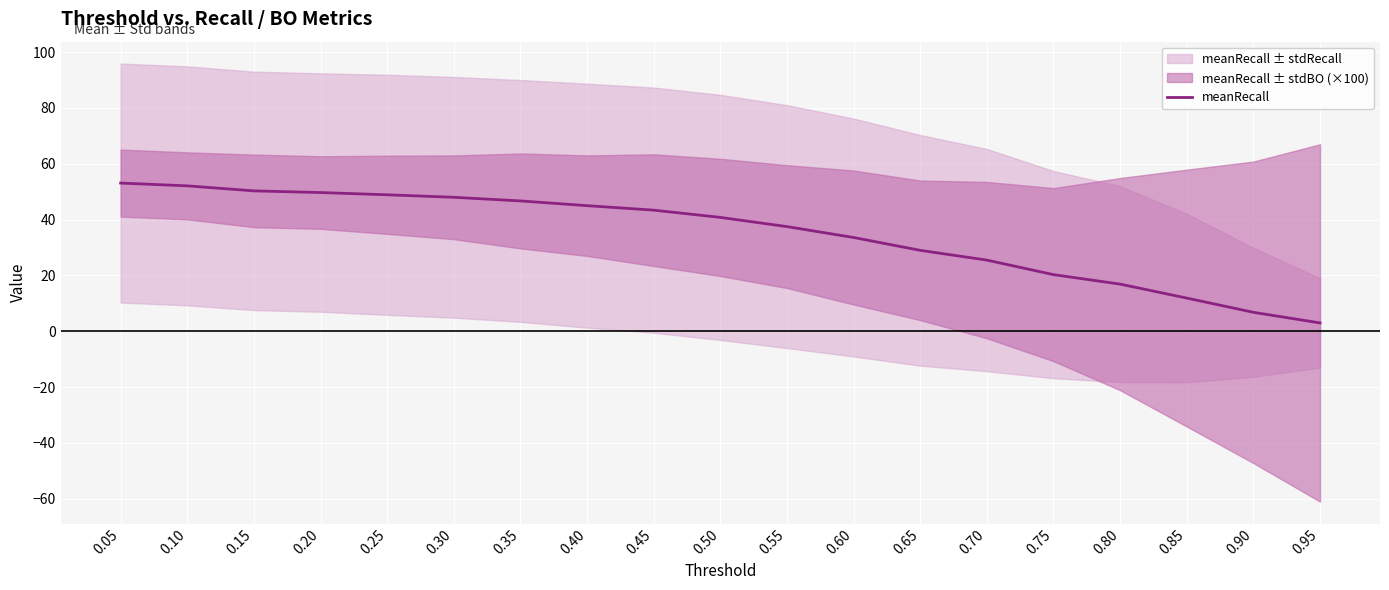

Reading left to right, transcribe all the data shown in this chart.

0.05=53.1	0.10=52.1	0.15=50.3	0.20=49.7	0.25=48.9	0.30=48.0	0.35=46.7	0.40=45.0	0.45=43.4	0.50=40.8	0.55=37.5	0.60=33.6	0.65=29.0	0.70=25.5	0.75=20.3	0.80=16.9	0.85=11.9	0.90=6.8	0.95=3.0